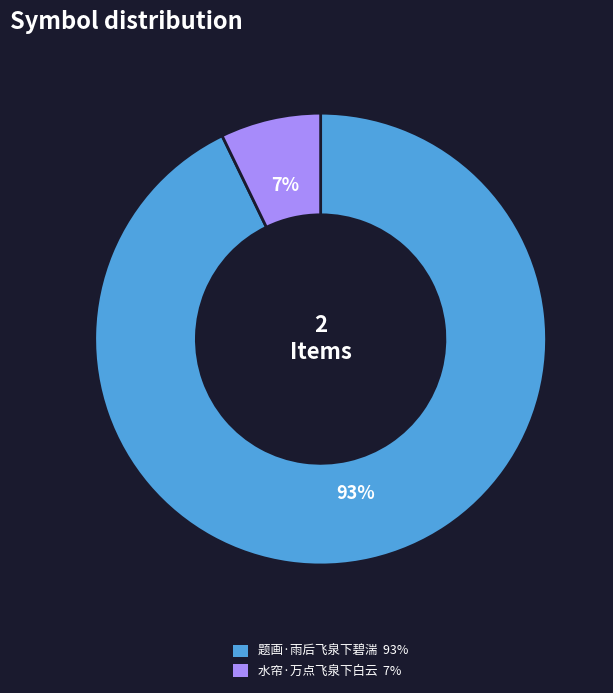

Is the sum of 水帘·万点飞泉下白云 and 题画·雨后飞泉下碧湍 greater than half?

Yes